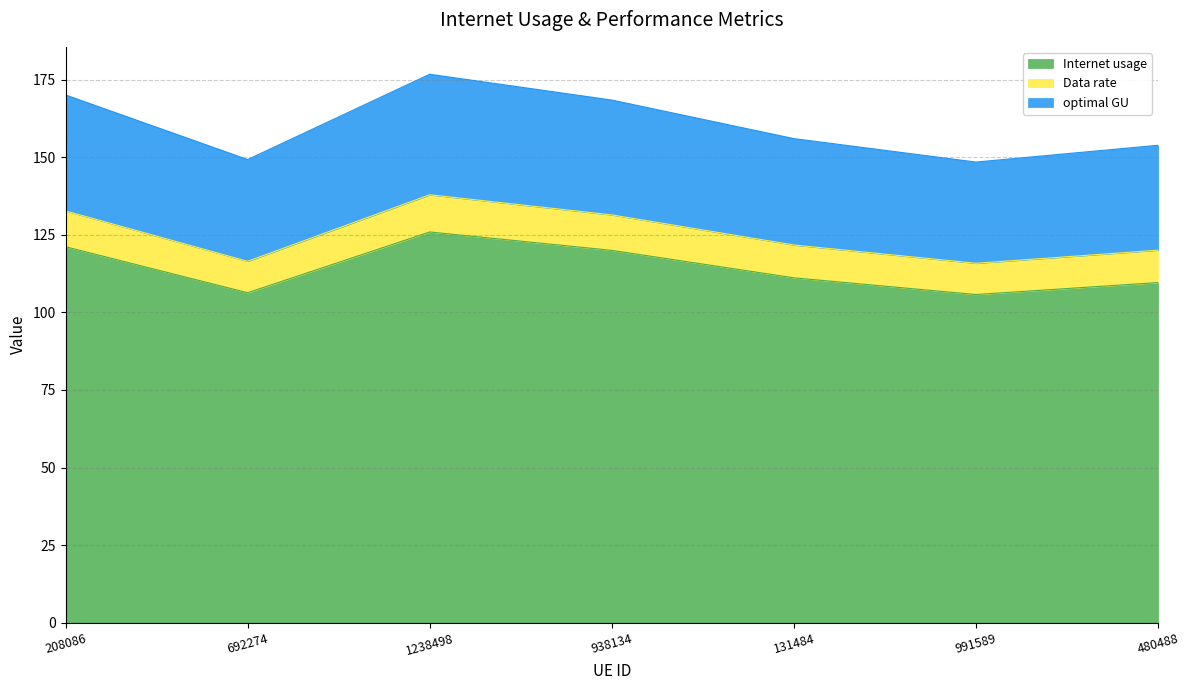

The Internet usage series shows 126.0 at 1238498. True or false?

True